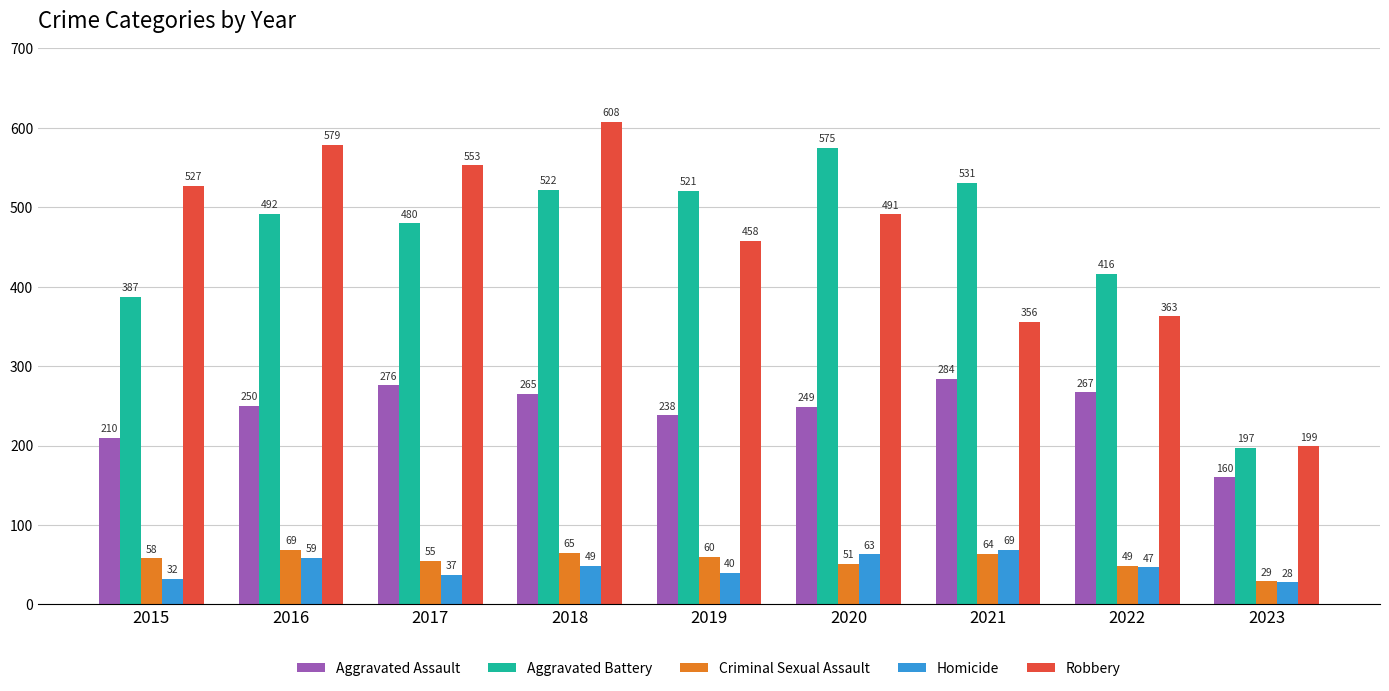

How many bars are there in each group?

5